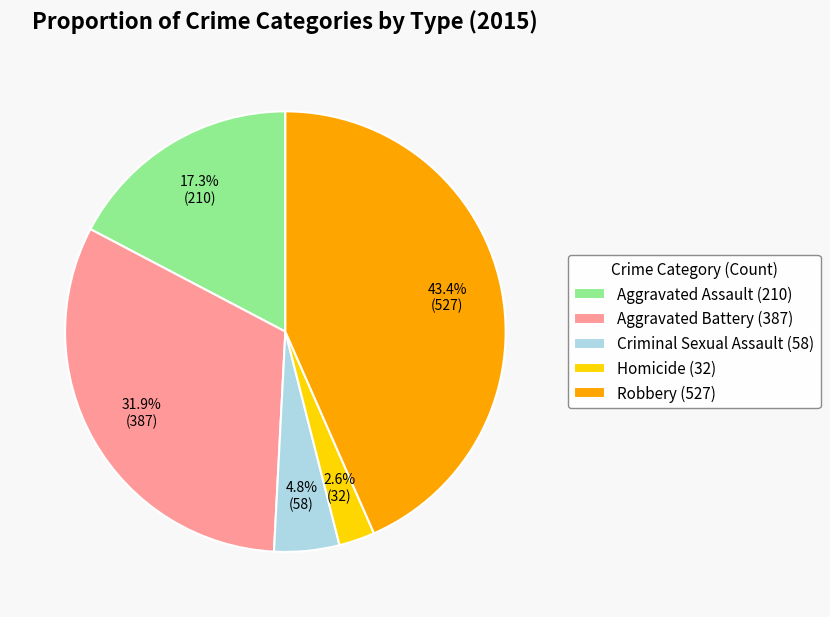

What percentage do Homicide and Criminal Sexual Assault together represent?

7.4%